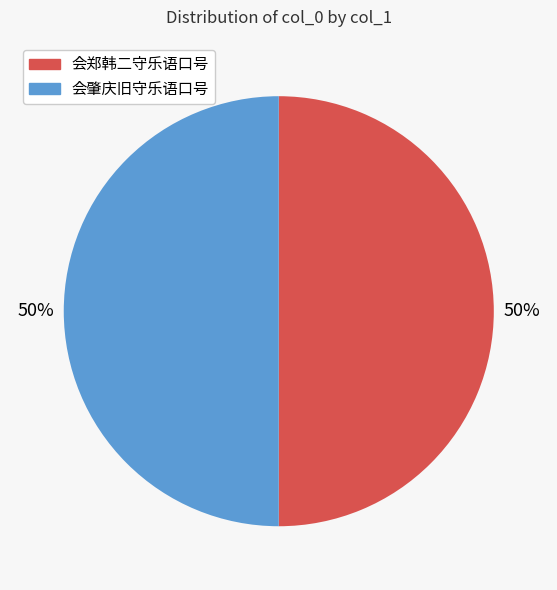

To the nearest percent, what is the average slice percentage?

50%